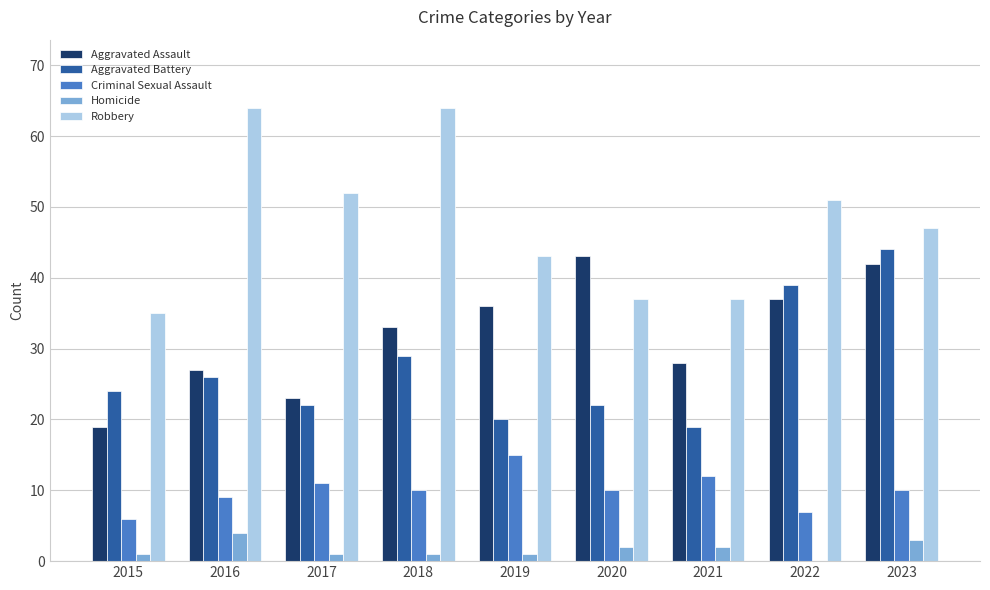

How many data points does each series have?

9